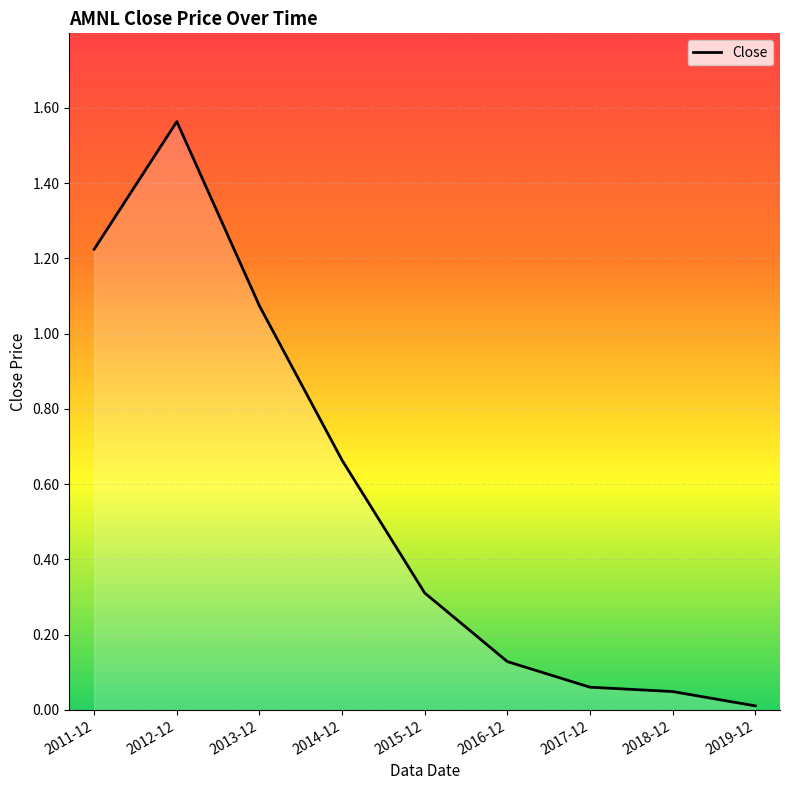

What position from the left is 2015-12?

5